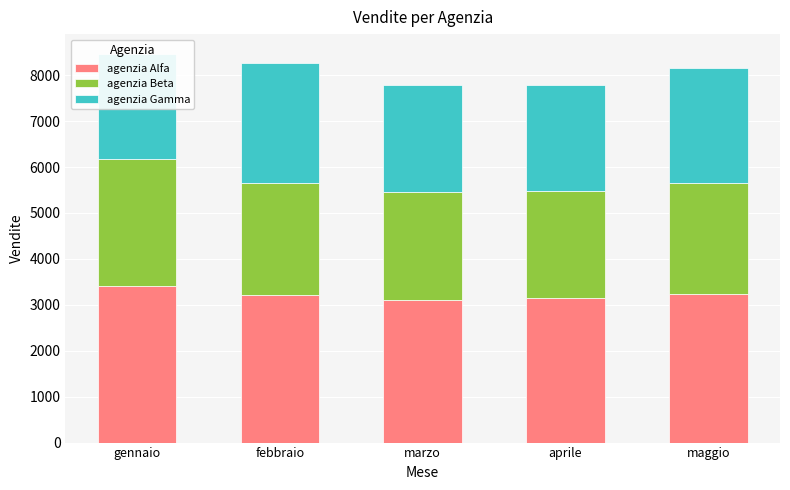

The agenzia Alfa series shows 3400 at gennaio. True or false?

True